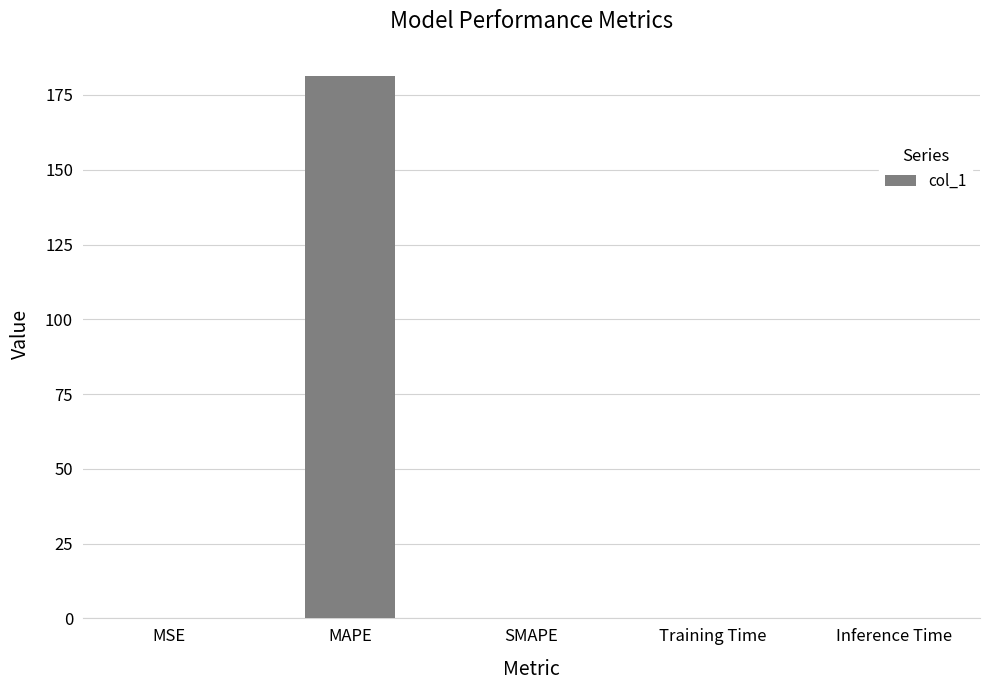

Which label corresponds to the largest value in the chart?

MAPE